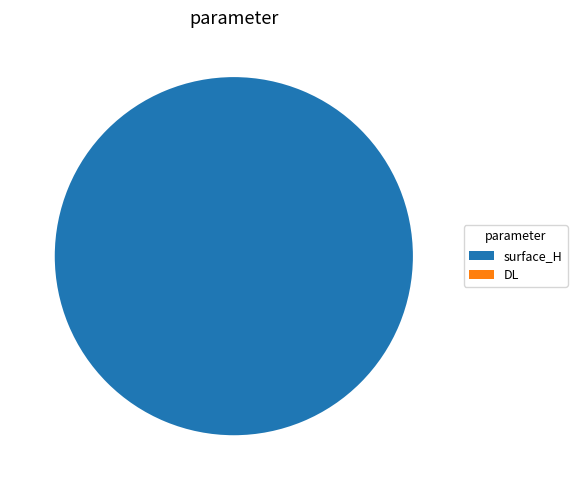

What percentage is the surface_H slice, to the nearest percent?

100%